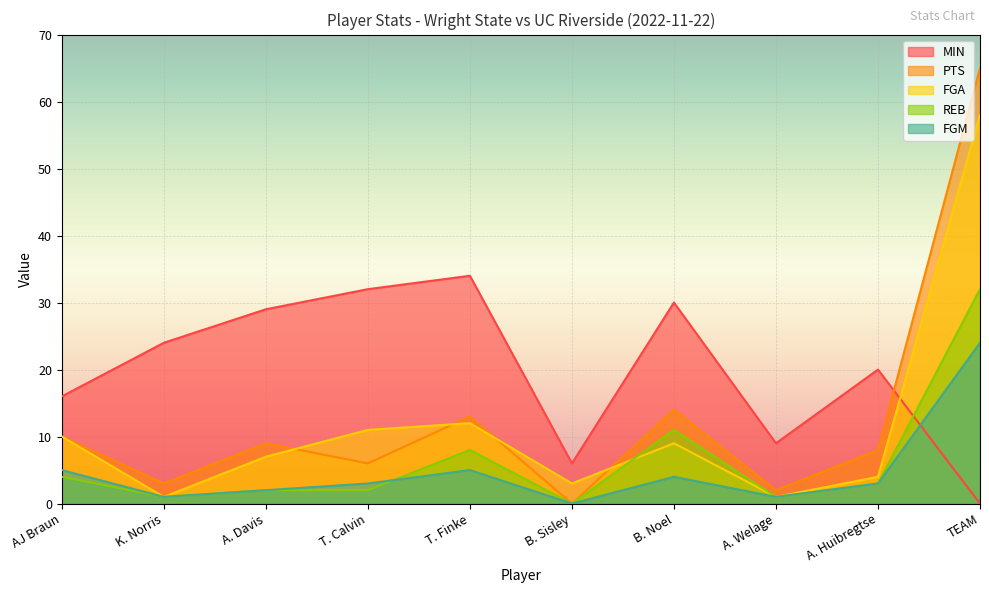

How many categories are shown in the chart?

10